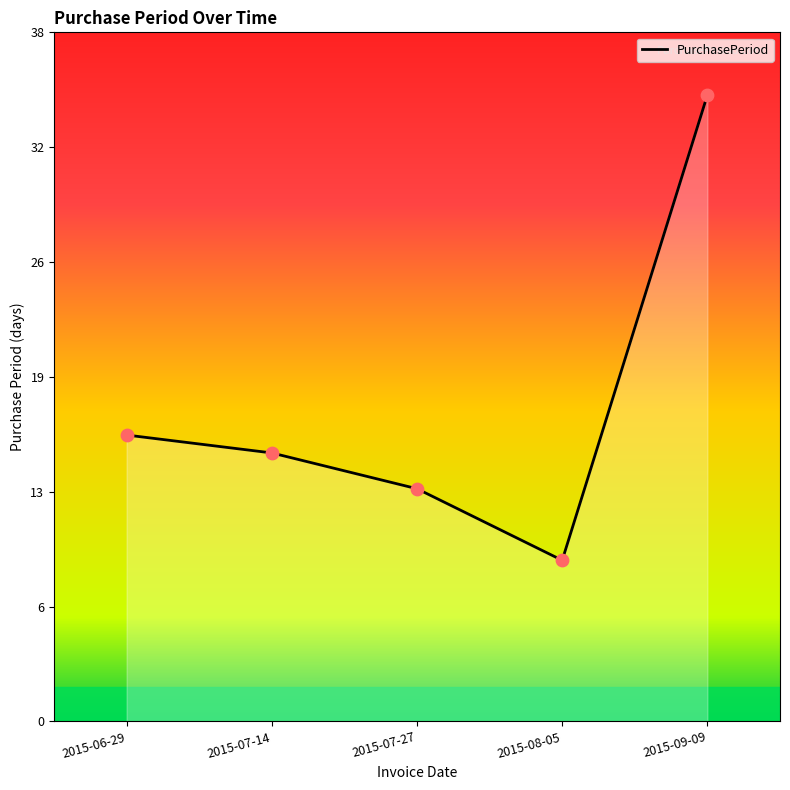

Approximately how many times larger is the value at 2015-07-27 compared to 2015-06-29?

0.8